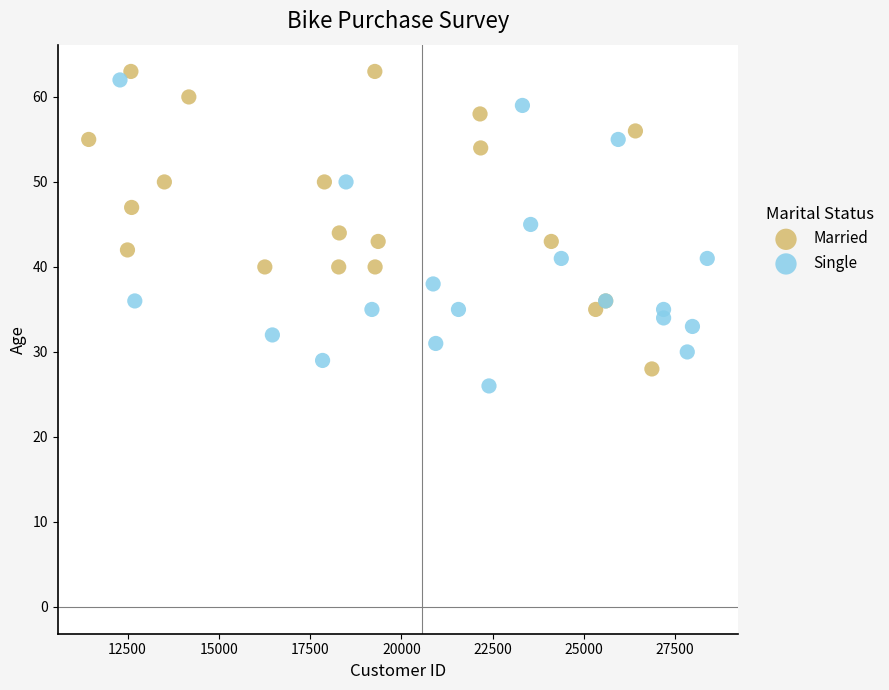

Which series reaches the minimum Y coordinate?

Single